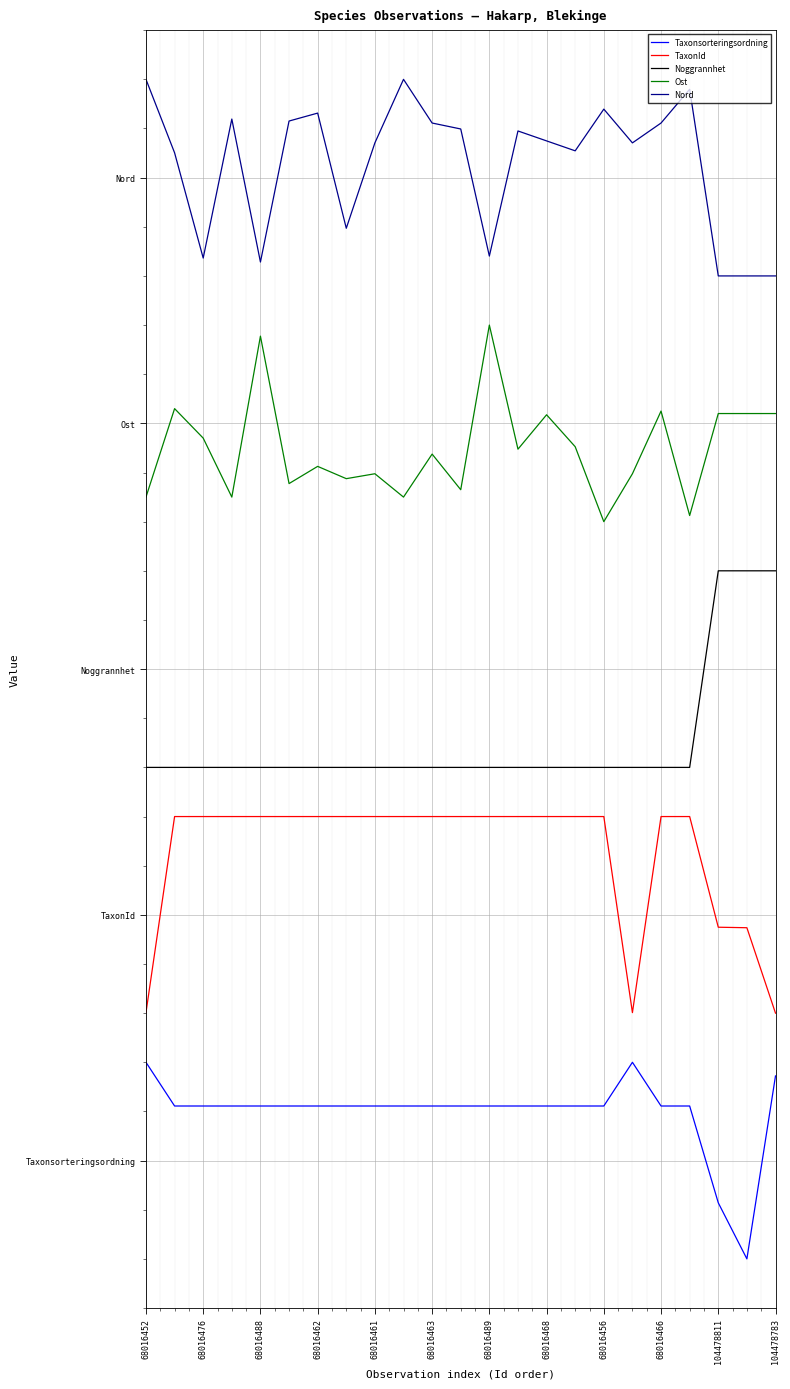

Does the chart display data point markers on the line(s)?

No